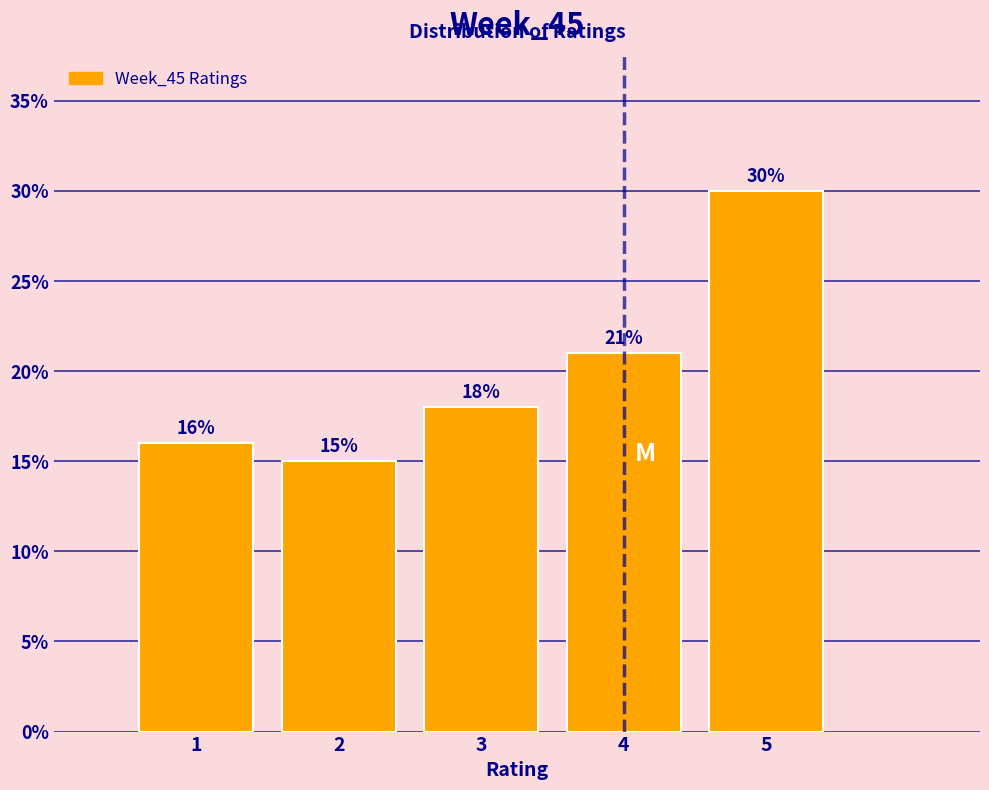

Reading left to right, list every bar in this chart as the range it spans on the x-axis followed by its height.

0.5 to 1.5: 16
1.5 to 2.5: 15
2.5 to 3.5: 18
3.5 to 4.5: 21
4.5 to 5.5: 30